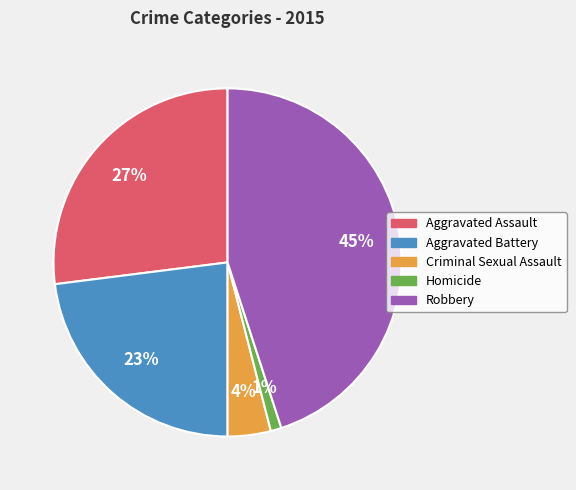

Is it true that Homicide is 1% of the pie?

True